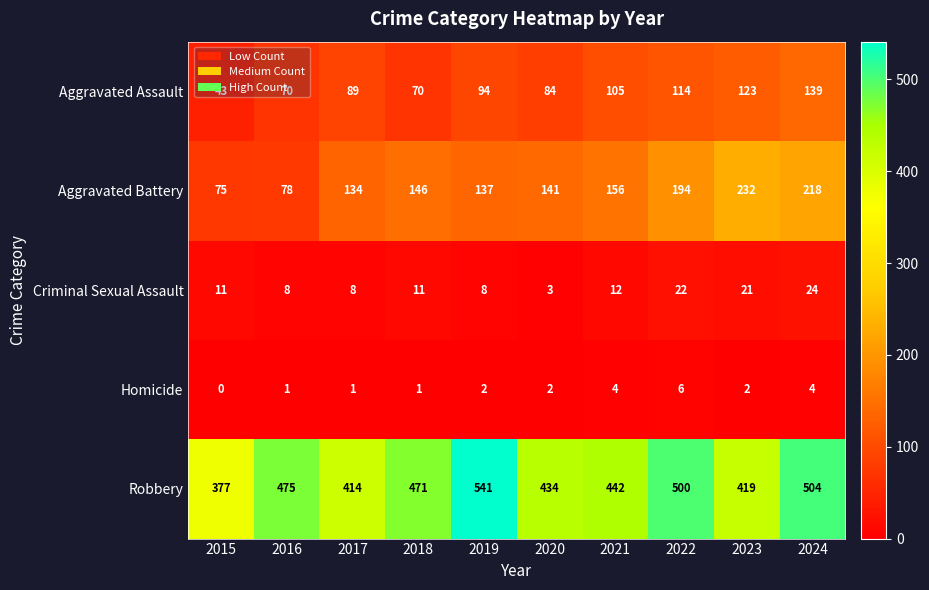

Which series has the widest spread of values?

Robbery